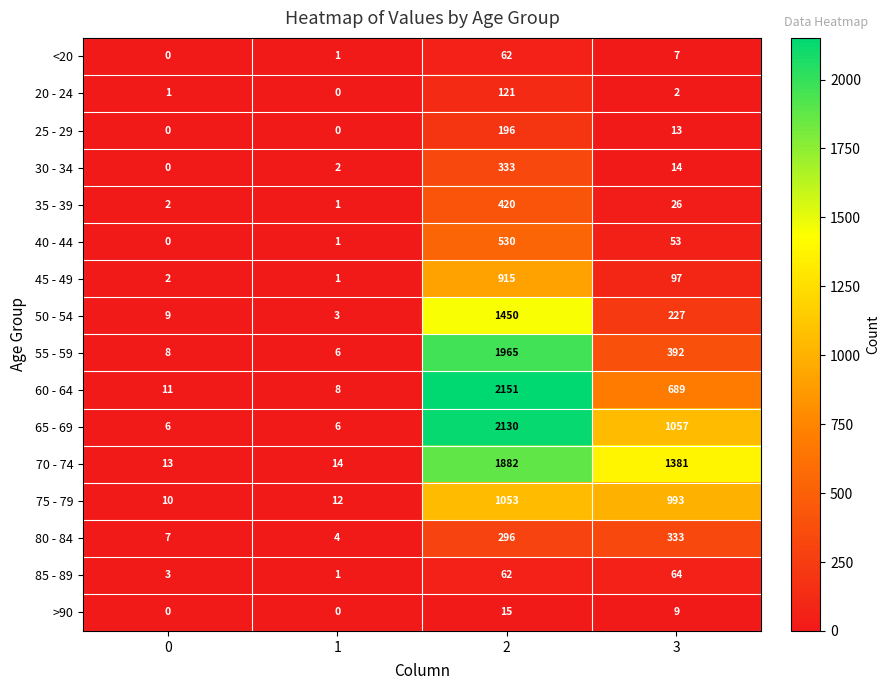

At which label is 45 - 49 closest to 458?

3